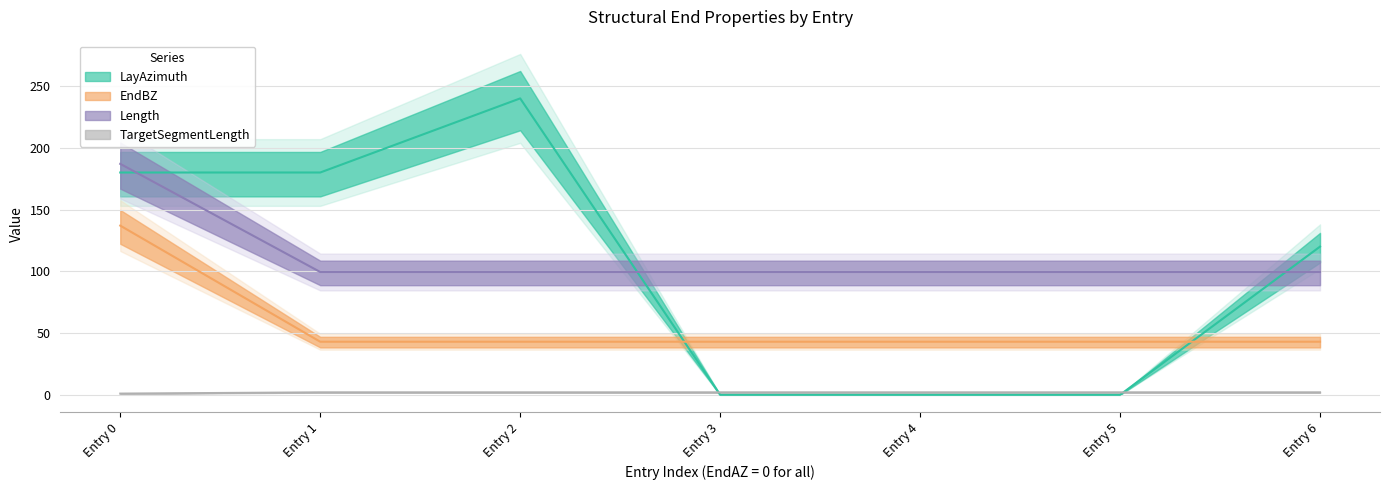

True or false: EndAxBendingStiffness has a value of 48.7 at Entry 0.

False